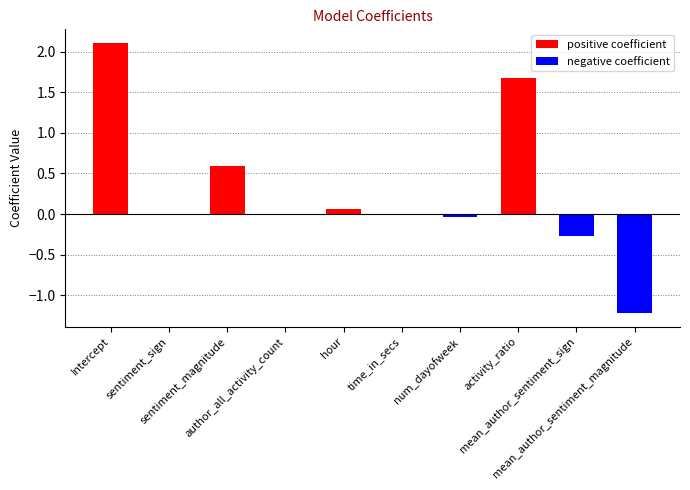

True or false: the data shows -0.0 at time_in_secs.

True